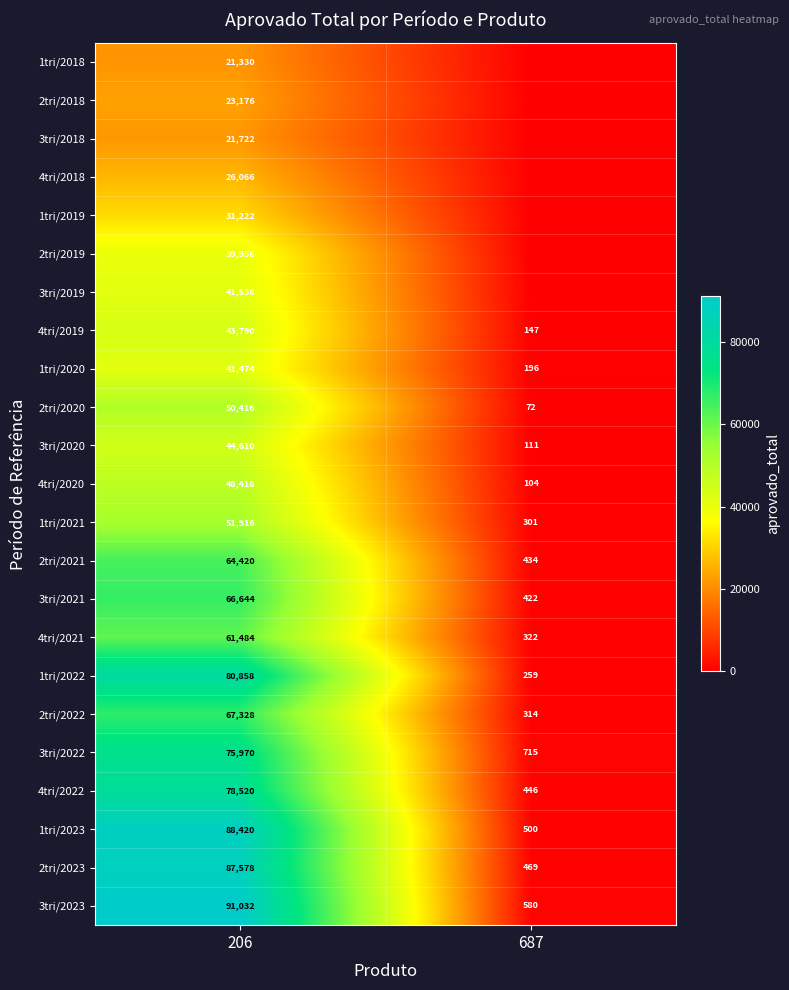

The value of 1tri/2022 at 687 is 429. True or false?

False